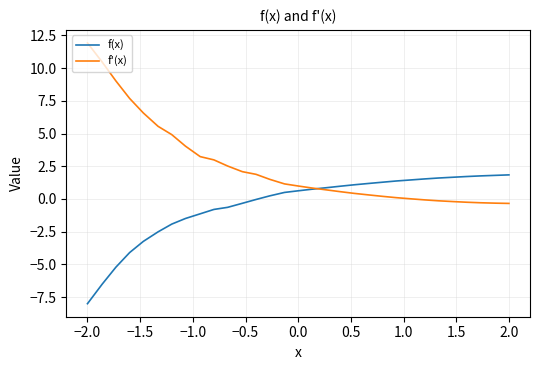

Which series has the largest total across all categories?

f'(x)